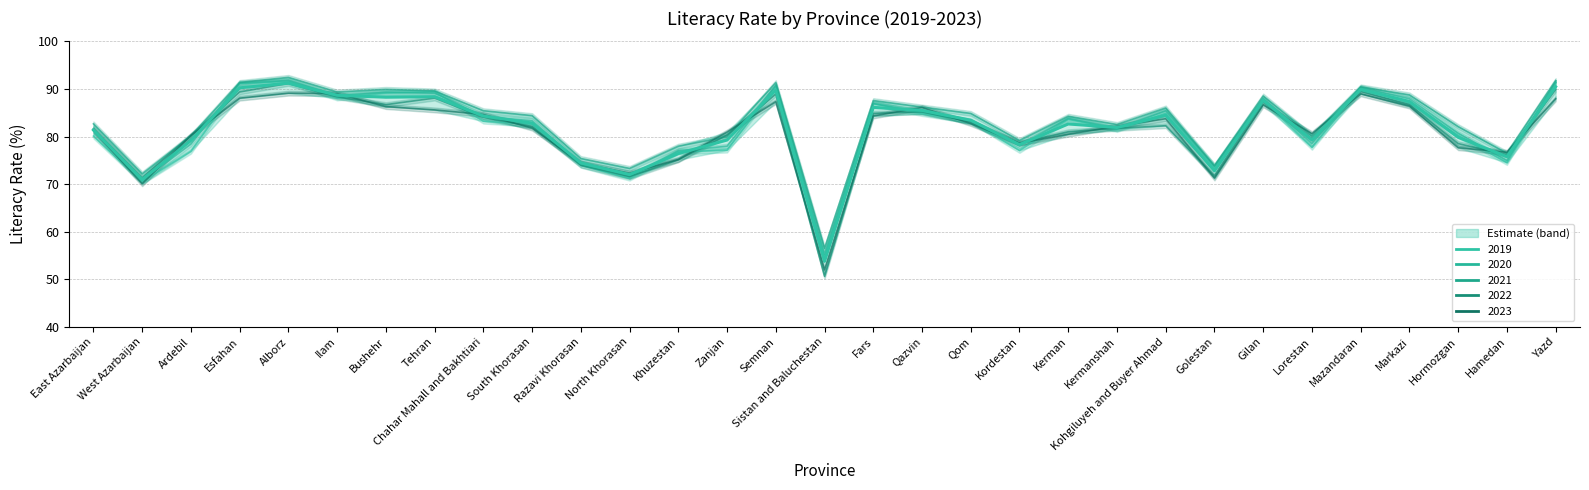

At which label does the data first exceed 82?

Esfahan